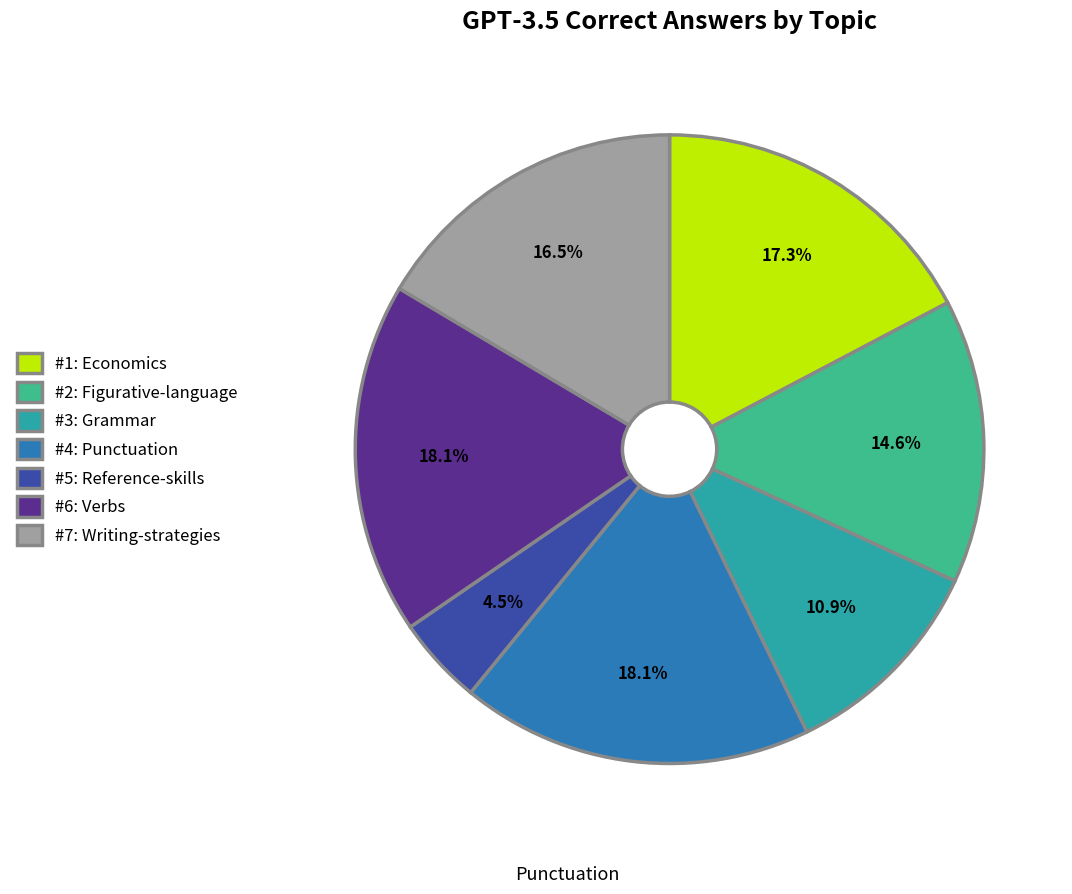

Which has a higher value, #5: Reference-skills or #2: Figurative-language?

#2: Figurative-language